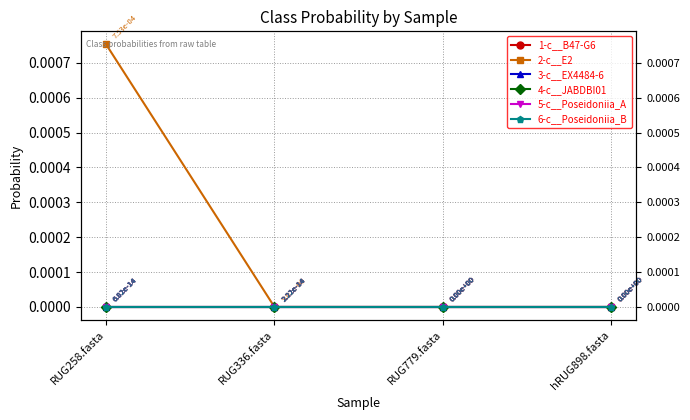

How many data points in 2-c__E2 are above 0?

2